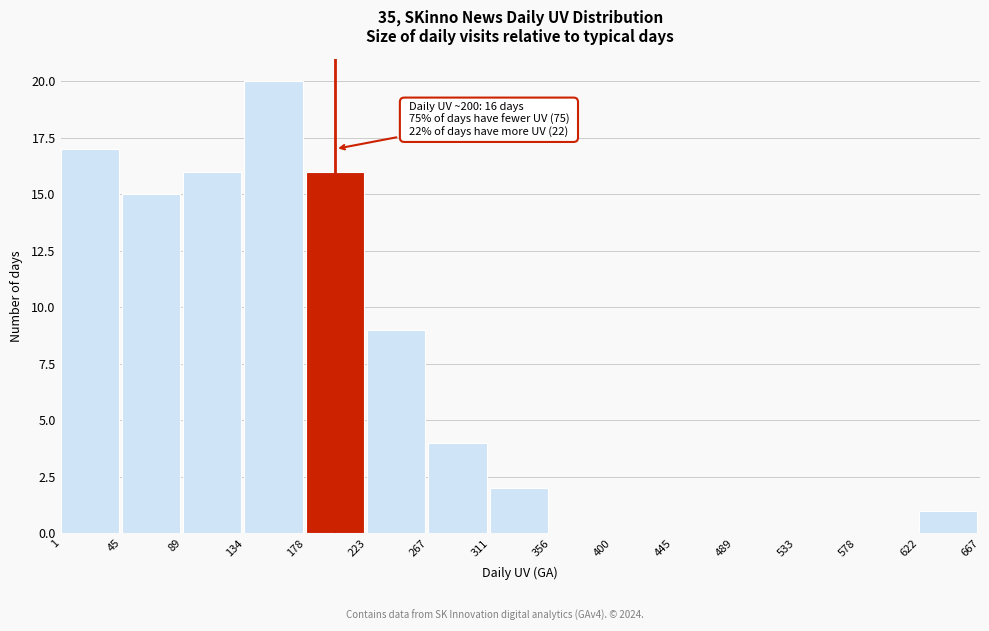

Which range on the x-axis has the tallest bar?

134 to 178